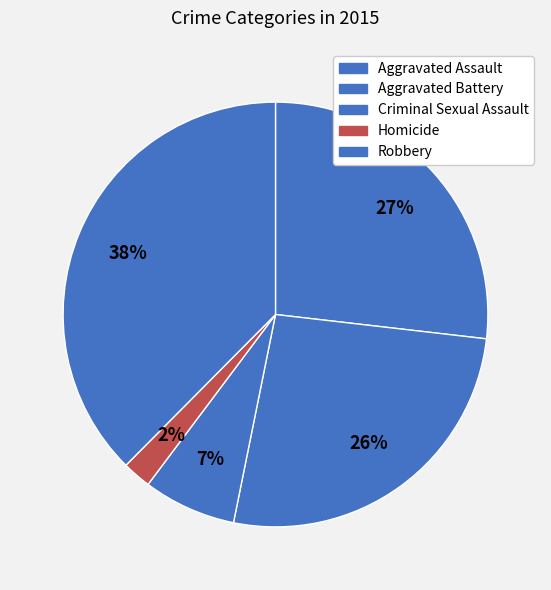

What is the largest slice in the pie chart?

Robbery